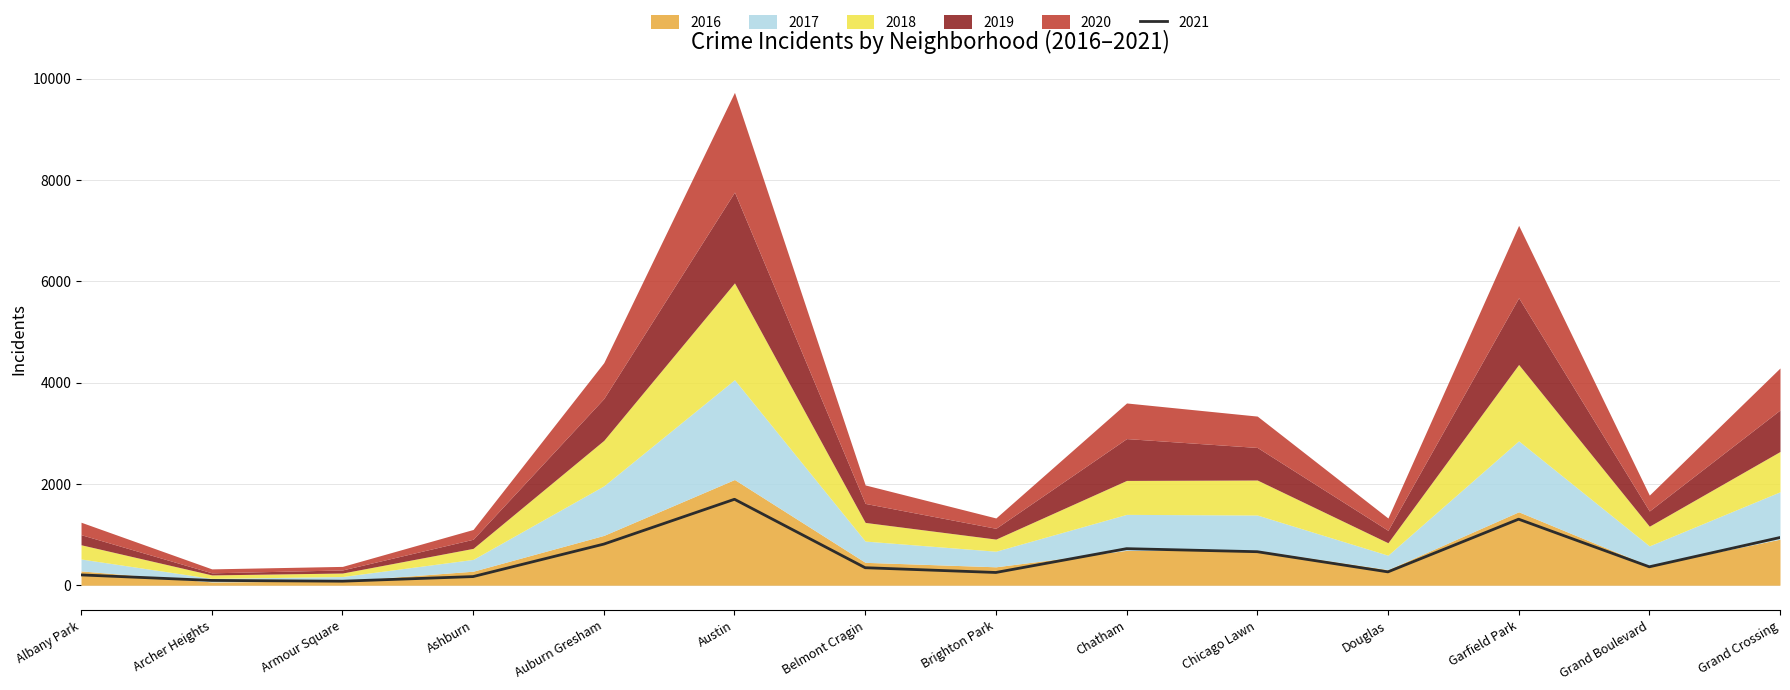

Which series has the largest range (max minus min)?

2016